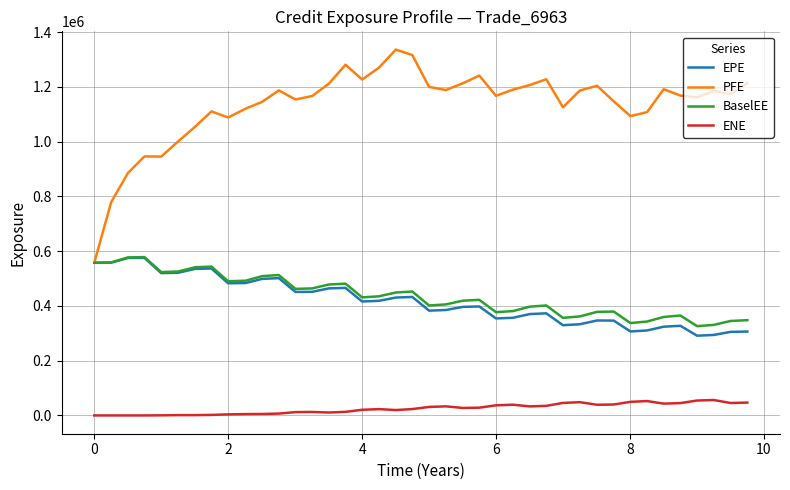

Which series has the widest spread of values?

PFE